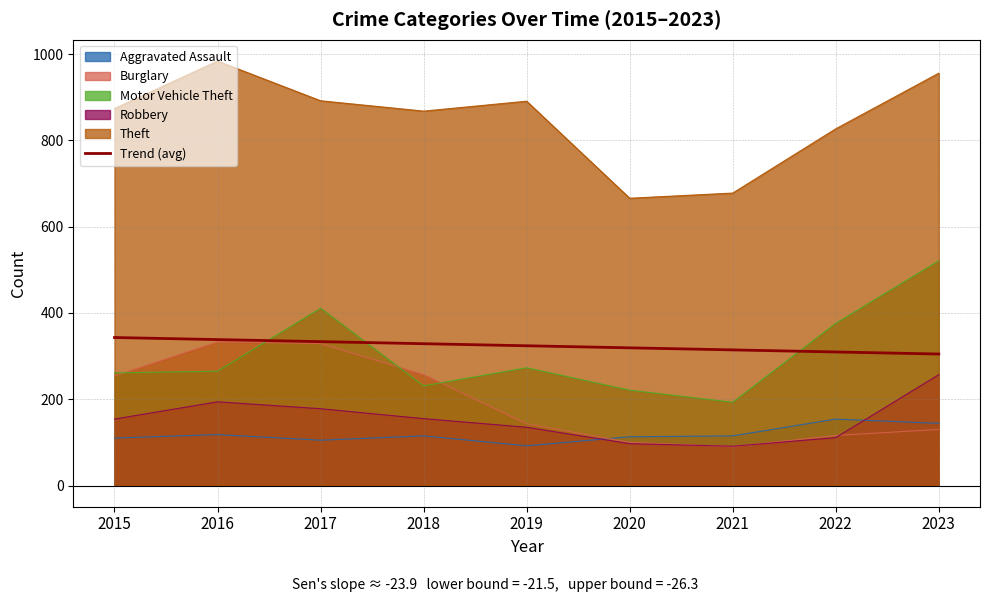

What is the value of the 5th point from the left?

324.0